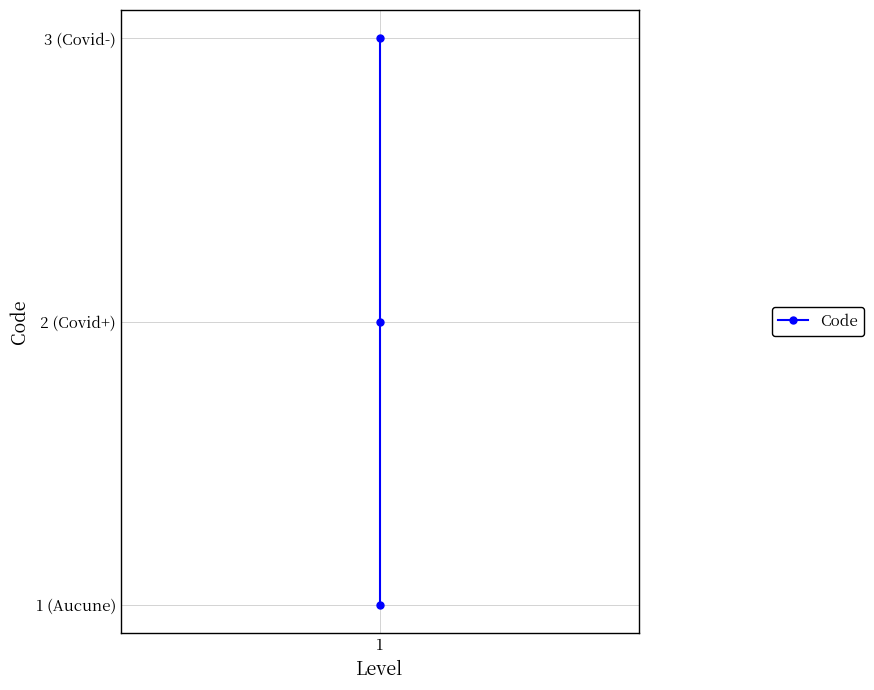

Reading left to right, list all the values displayed in this chart.

1	2	3